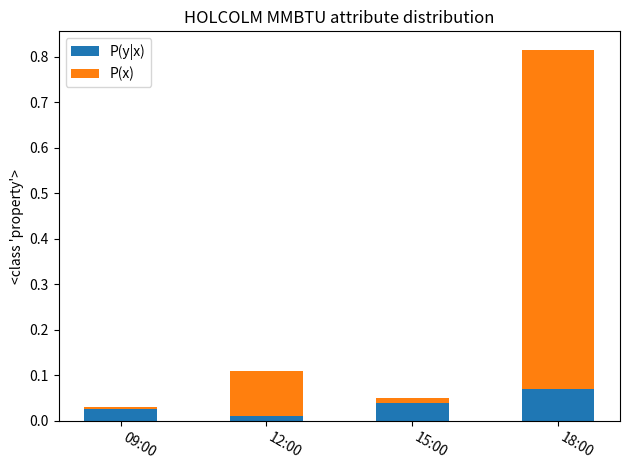

Does the chart contain any negative values?

No